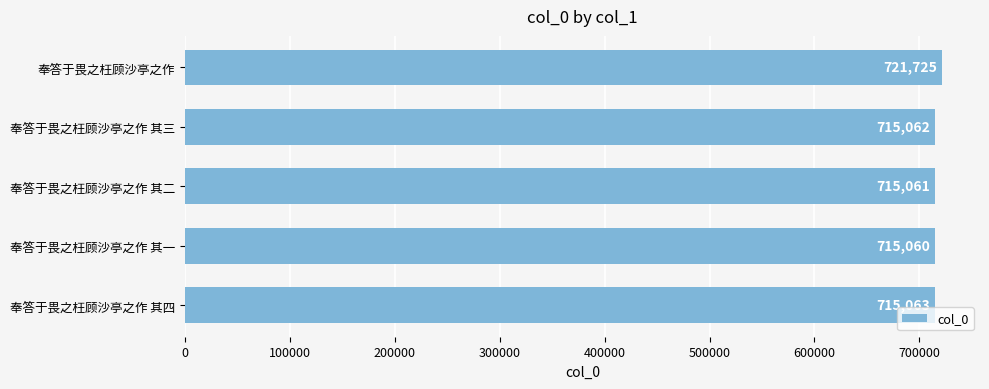

Reading top to bottom, list all the values displayed in this chart.

奉答于畏之枉顾沙亭之作=721725	奉答于畏之枉顾沙亭之作 其三=715062	奉答于畏之枉顾沙亭之作 其二=715061	奉答于畏之枉顾沙亭之作 其一=715060	奉答于畏之枉顾沙亭之作 其四=715063